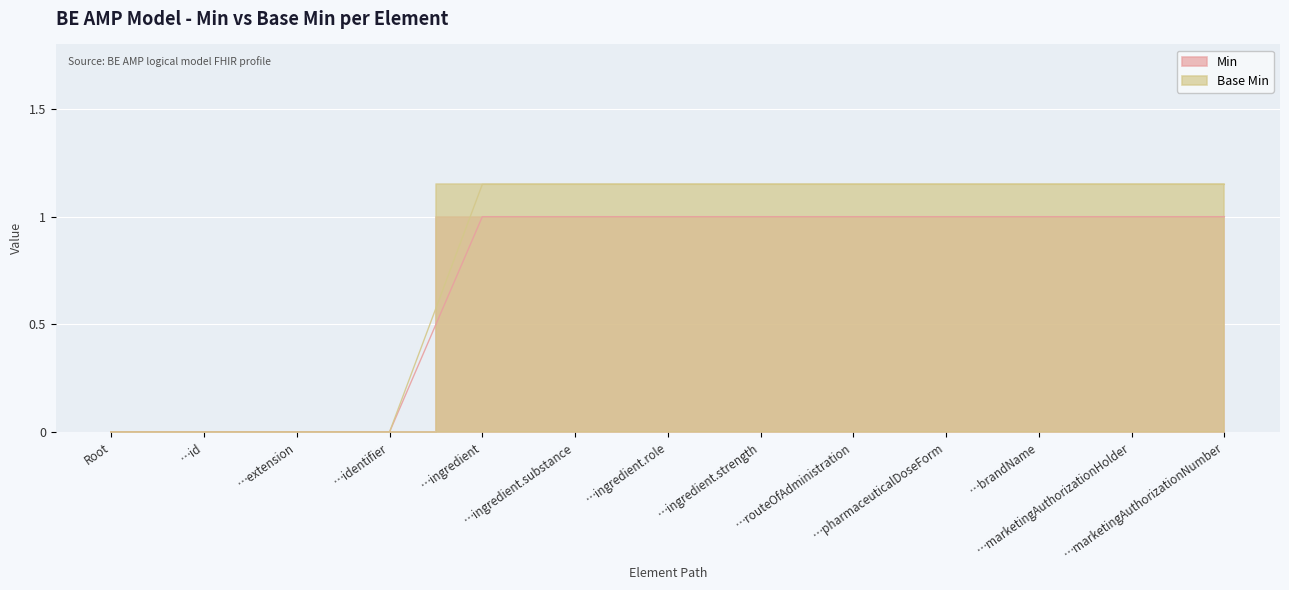

How many distinct data groups are displayed?

2